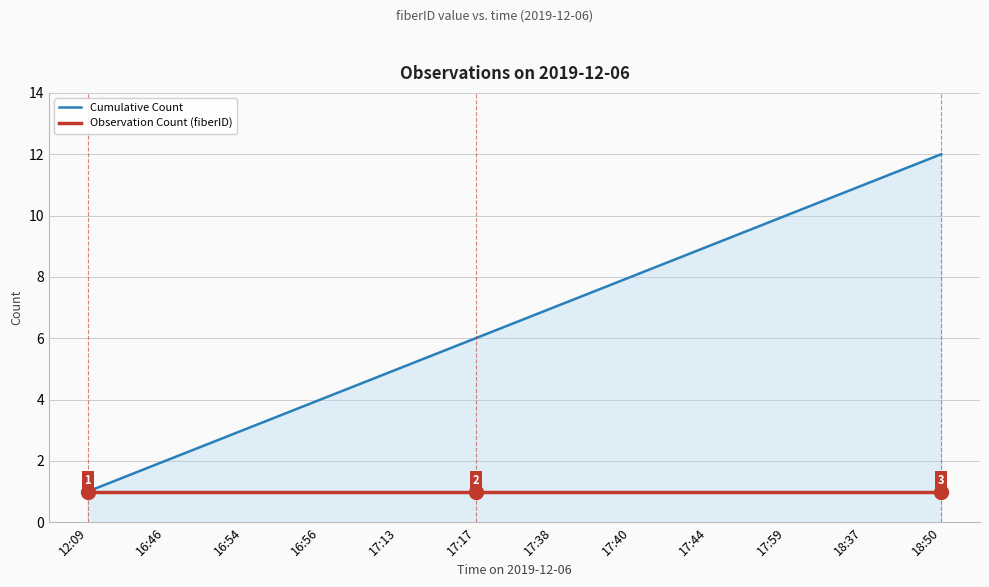

Reading right to left, transcribe all the data shown in this chart.

Cumulative Count: 12	11	10	9	8	7	6	5	4	3	2	1
Observation Count (fiberID): 1	1	1	1	1	1	1	1	1	1	1	1